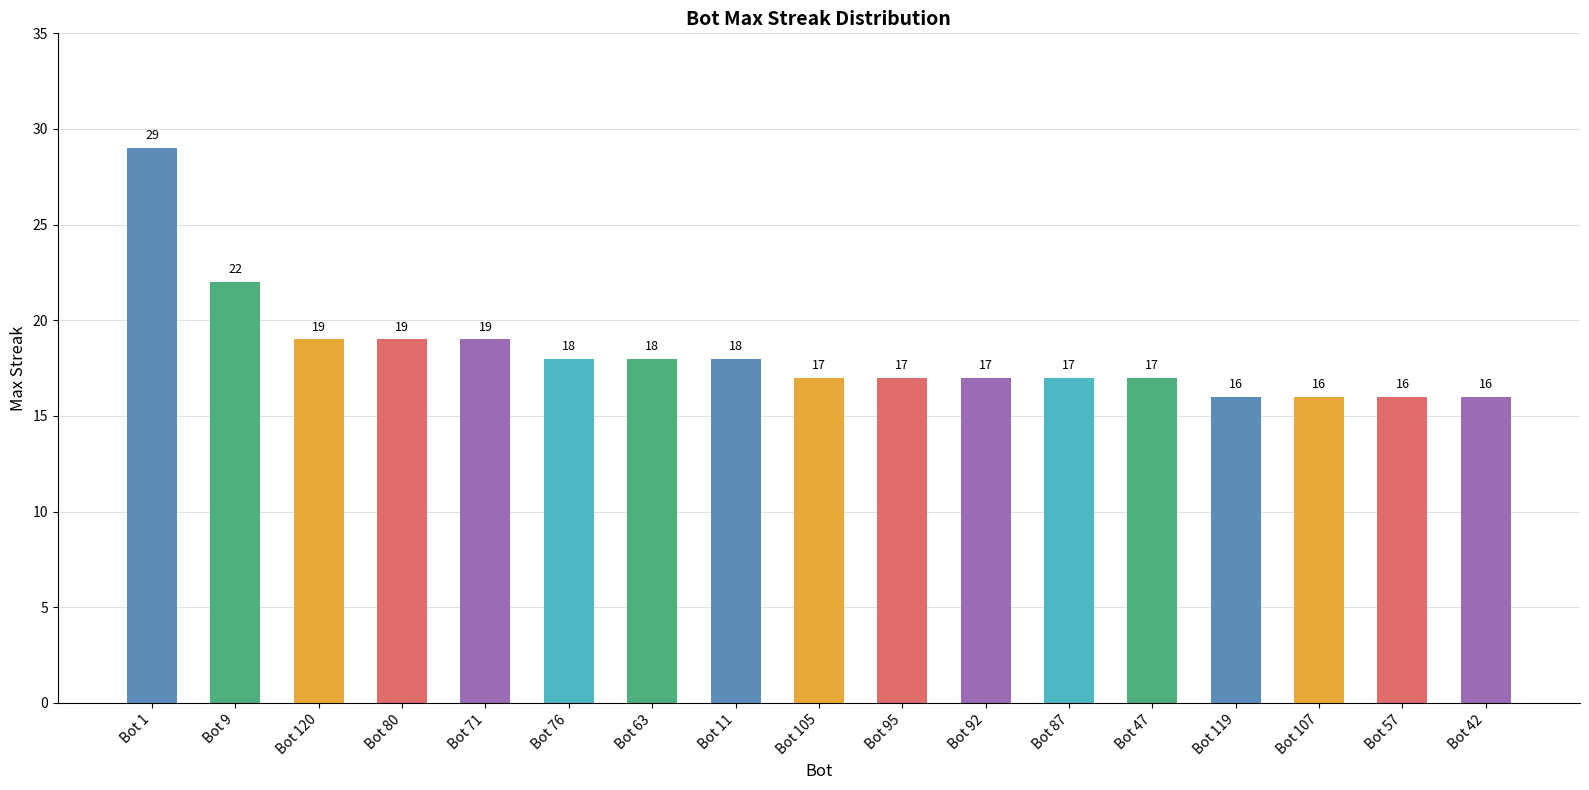

The value at Bot 105 is 30. True or false?

False